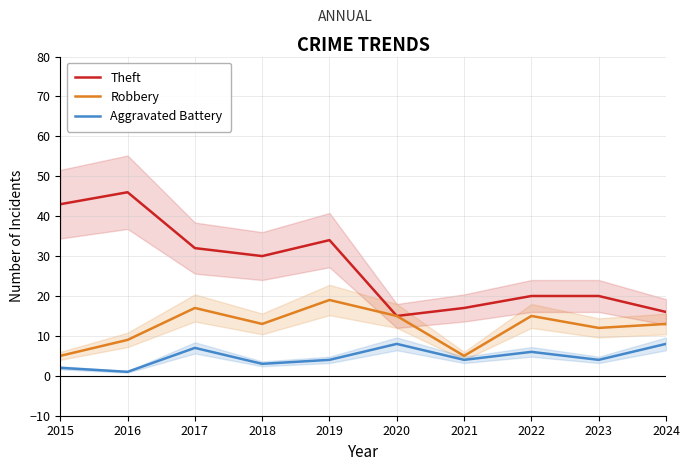

What is the minimum value for Aggravated Battery?

1